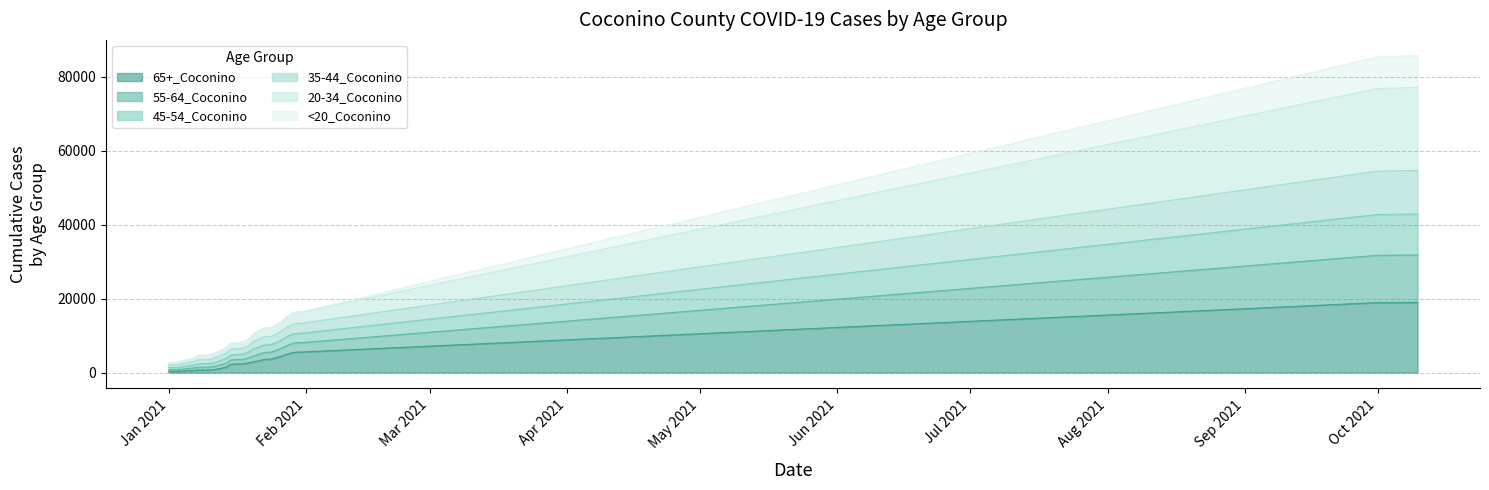

True or false: 45-54_Coconino has more than 1 points higher than both neighbors.

False